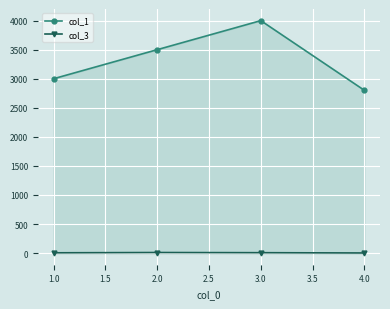

True or false: col_3 has more than 2 points higher than both neighbors.

False